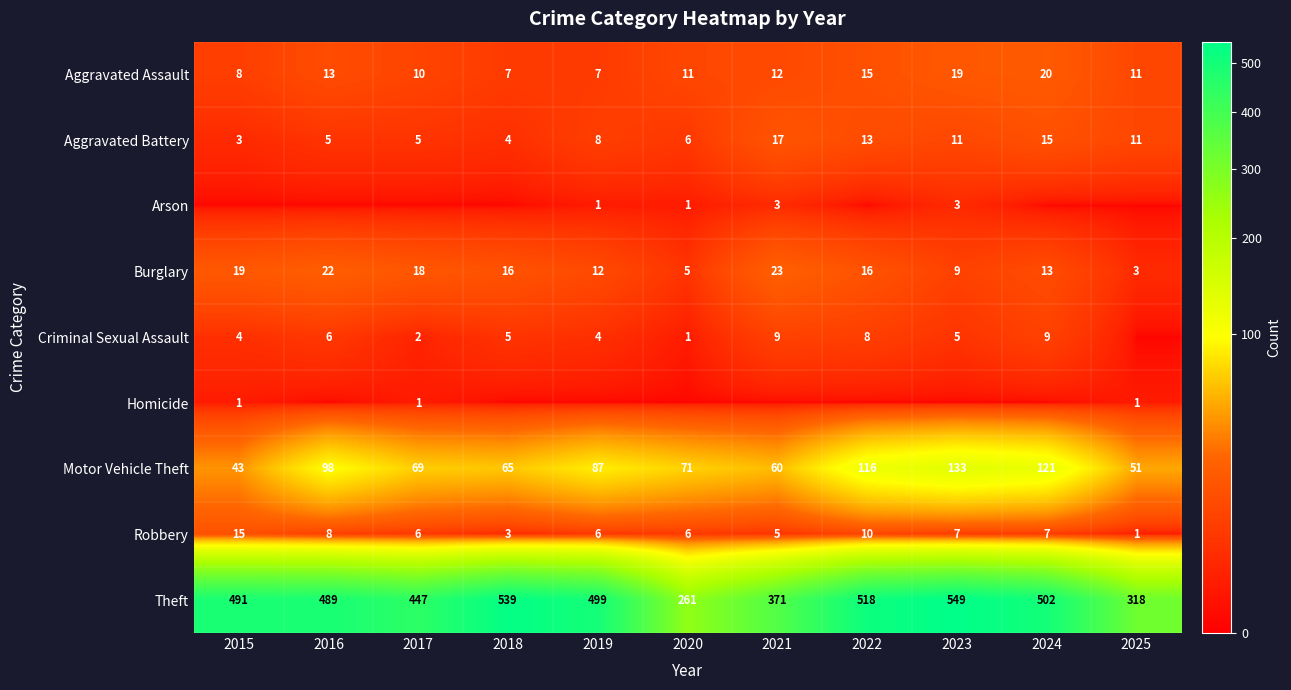

The value of Arson at 2018 is 2. True or false?

False